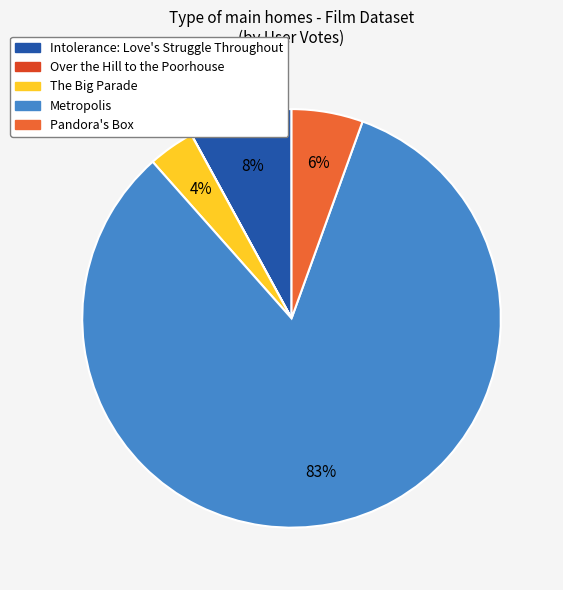

The The Big Parade slice represents 4% of the pie. True or false?

True